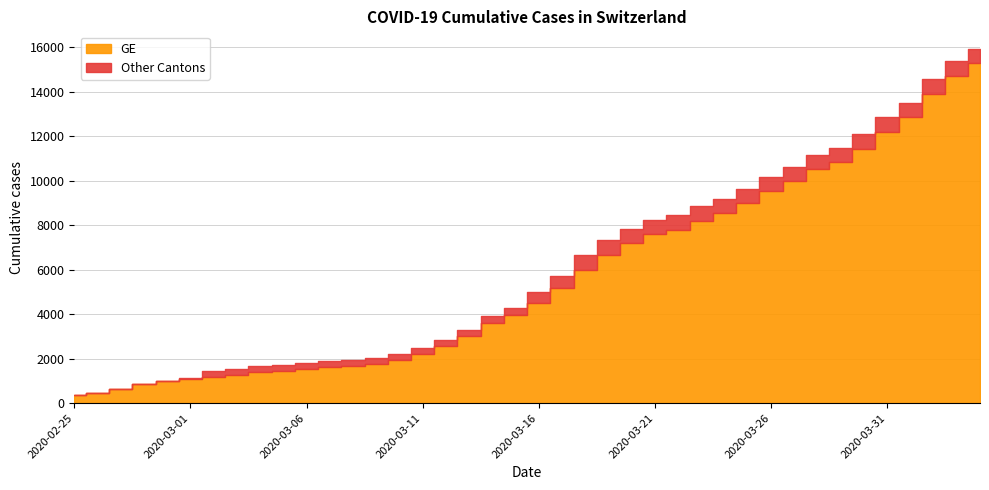

What is the approximate value of GE at 2020-04-01, to the nearest 50?

12850